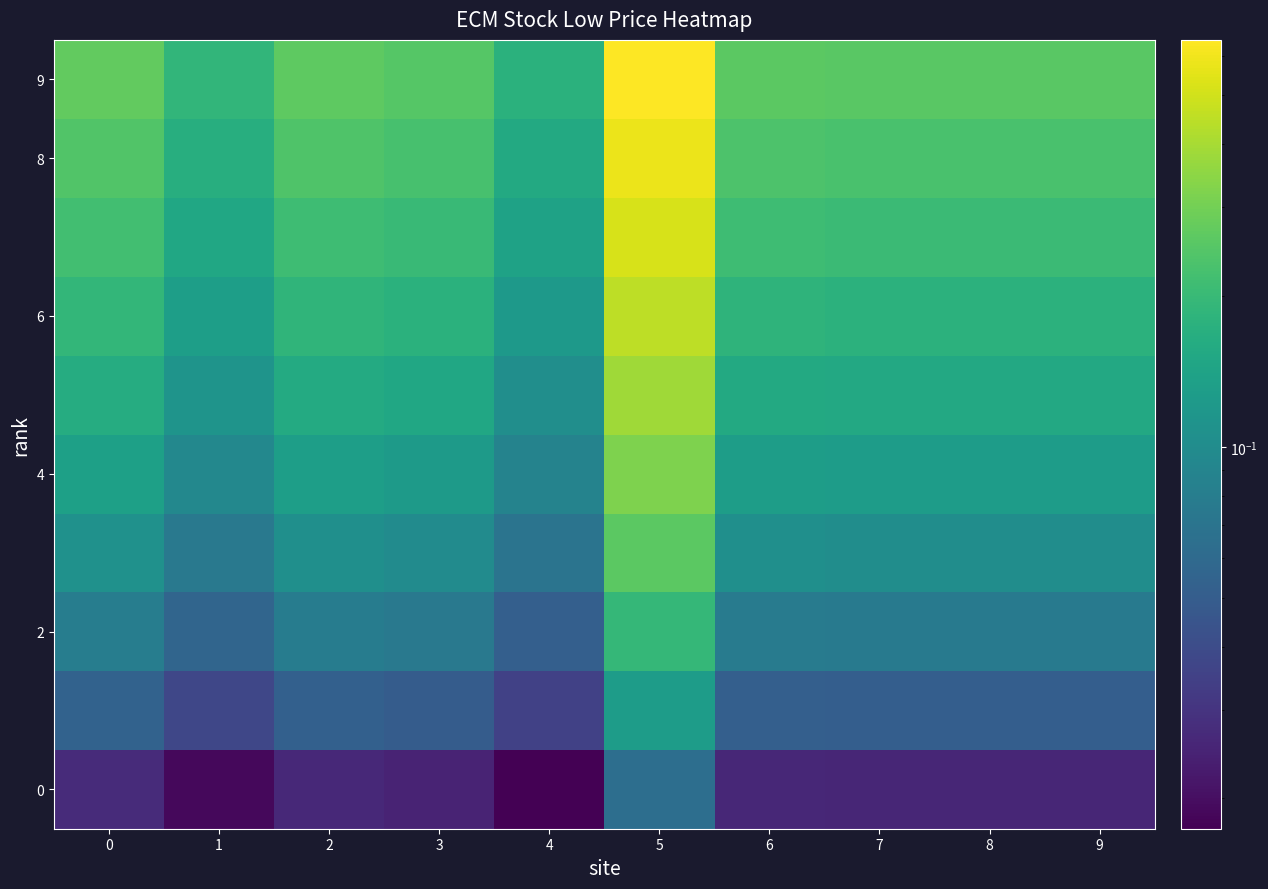

Which series has the largest total across all categories?

9